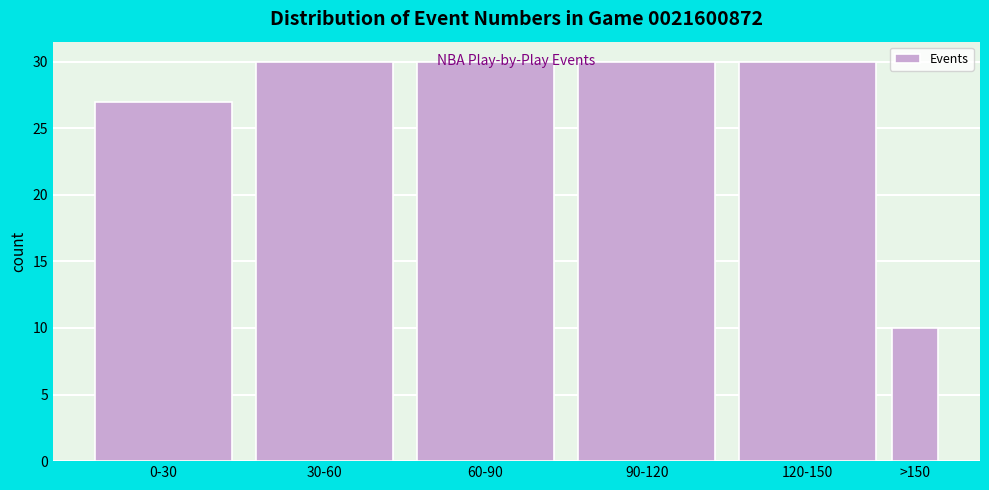

What is the average value?

26